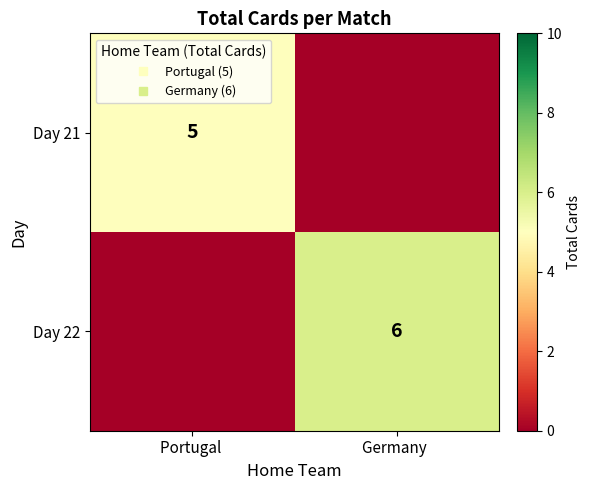

Which series has the largest range (max minus min)?

Day 22